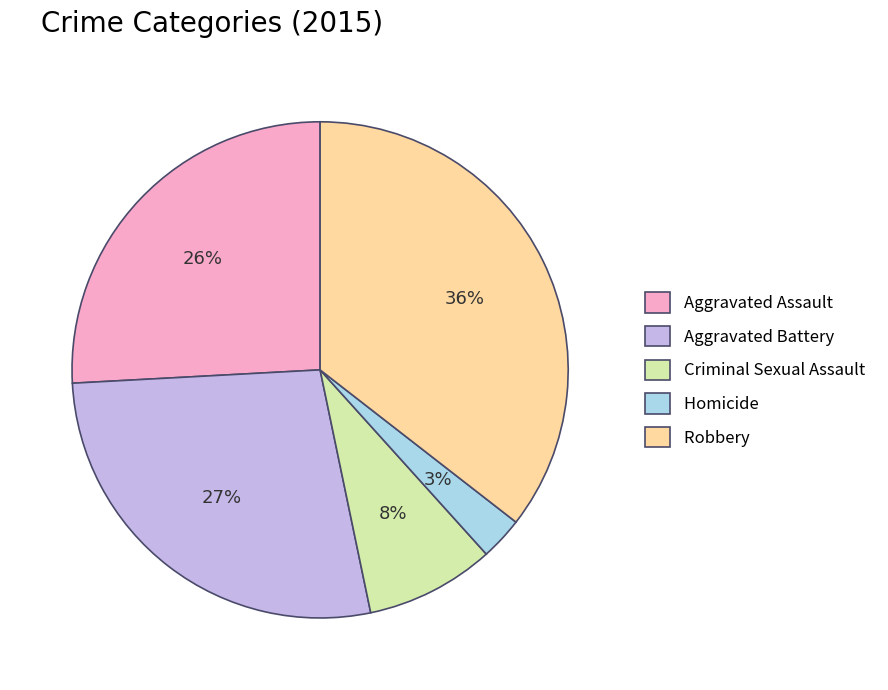

To the nearest percent, what is the difference between the largest and smallest slice percentages?

33%